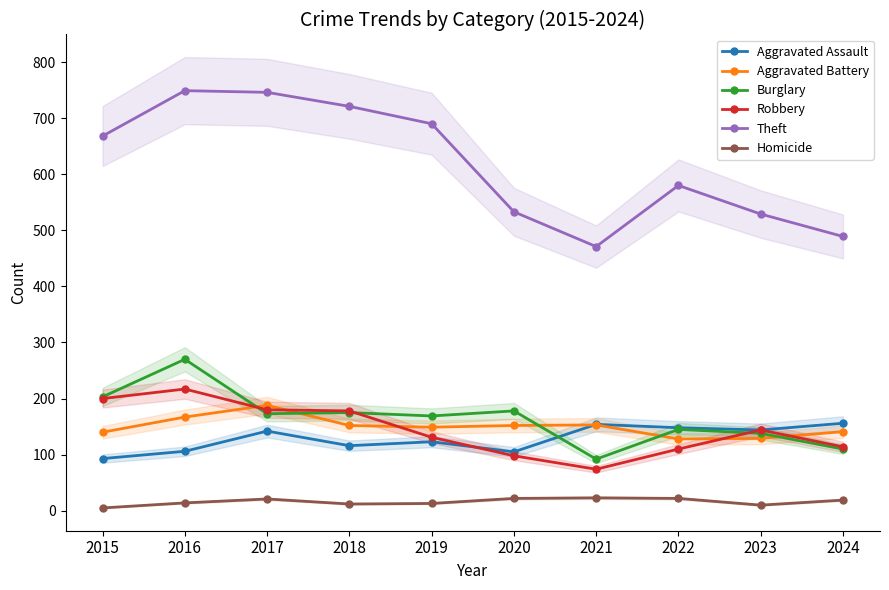

What is the sum of all Burglary values?

1653